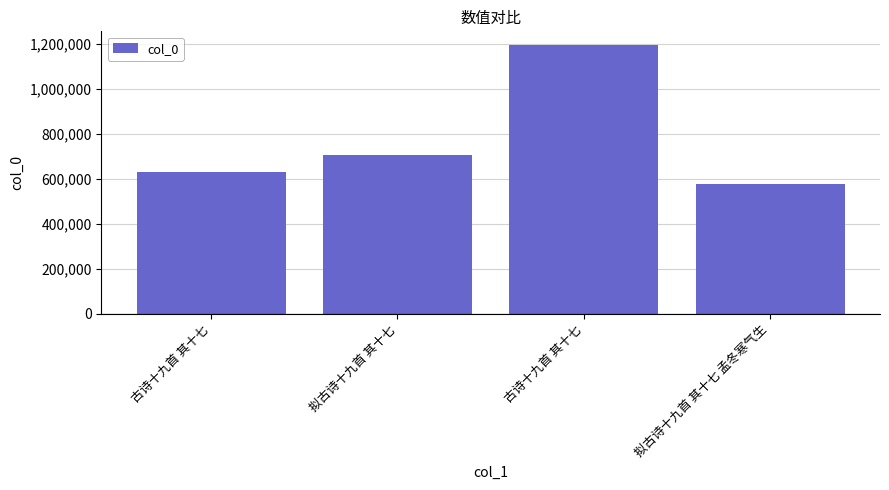

Are the bars grouped side by side (vs. stacked)?

No